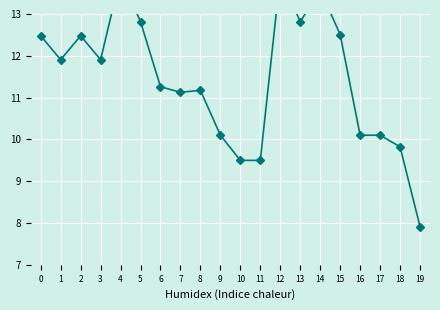

At which category does the chart reach its peak across all series?

4